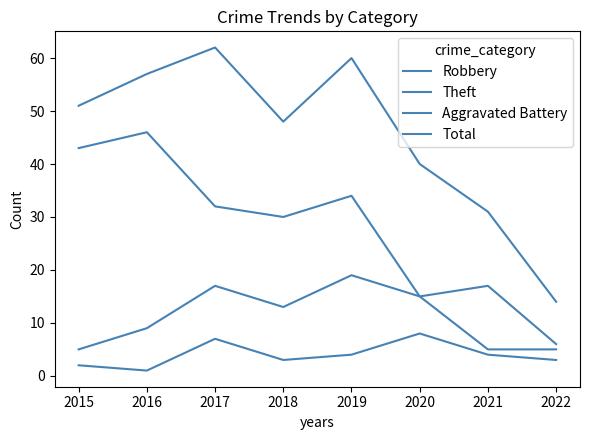

Reading left to right, extract all data points from this chart.

Robbery: 2015=5	2016=9	2017=17	2018=13	2019=19	2020=15	2021=5	2022=5
Theft: 2015=43	2016=46	2017=32	2018=30	2019=34	2020=15	2021=17	2022=6
Aggravated Battery: 2015=2	2016=1	2017=7	2018=3	2019=4	2020=8	2021=4	2022=3
Total: 2015=51	2016=57	2017=62	2018=48	2019=60	2020=40	2021=31	2022=14